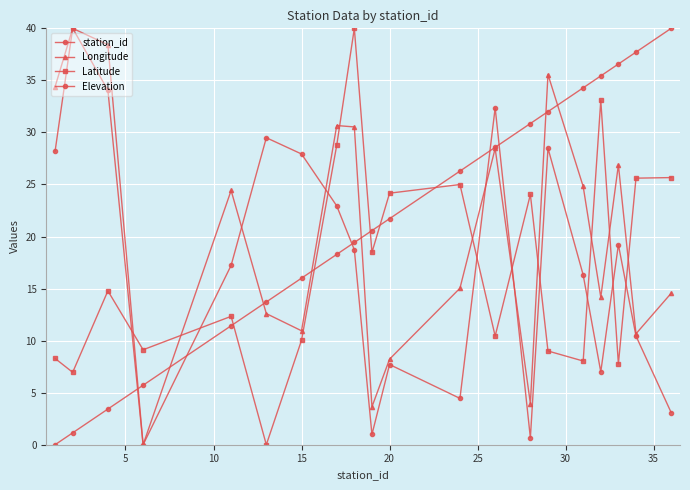

How many times do Elevation and Longitude cross each other?

4